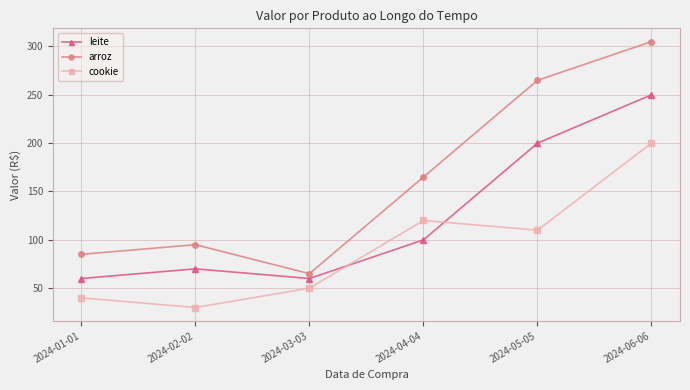

What is the highest value of the arroz series?

305